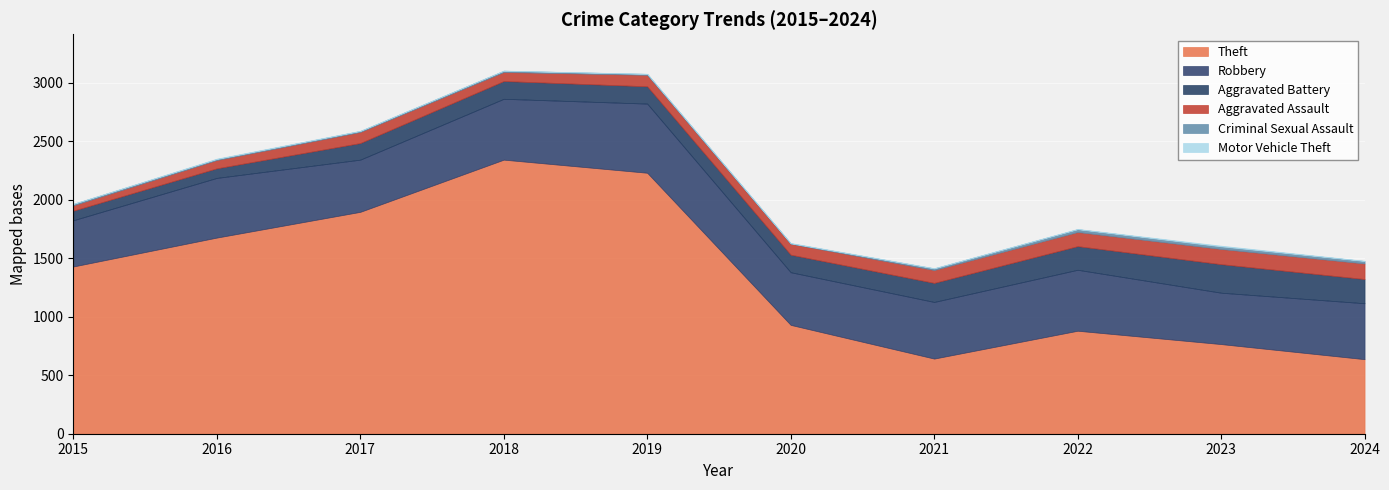

The Theft series shows 3902 at 2019. True or false?

False